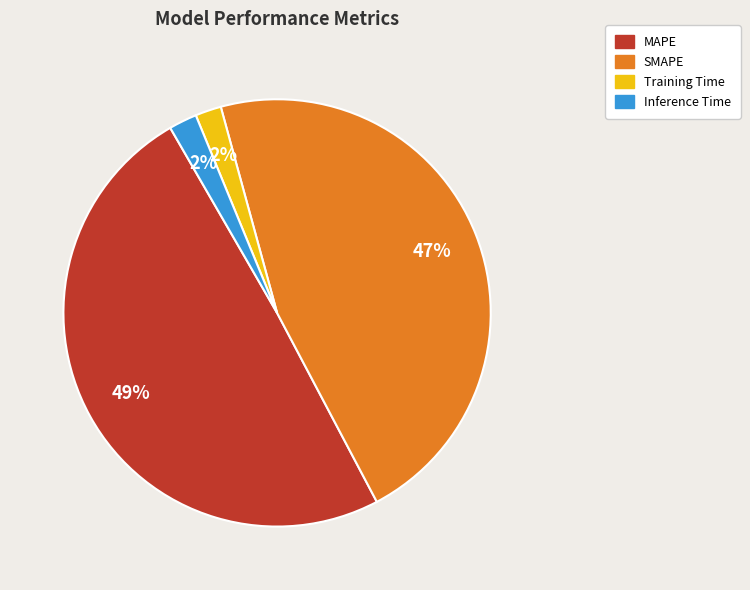

Is it true that MAPE is 39% of the pie?

False